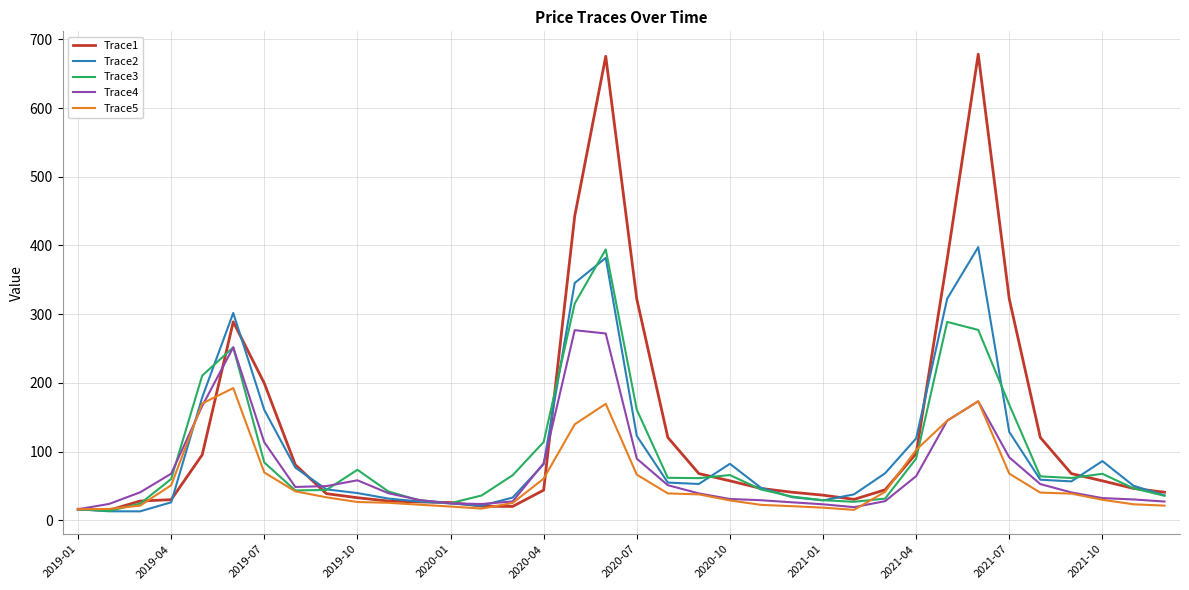

What is the difference between the maximum and minimum values in the Trace1 series?

663.9